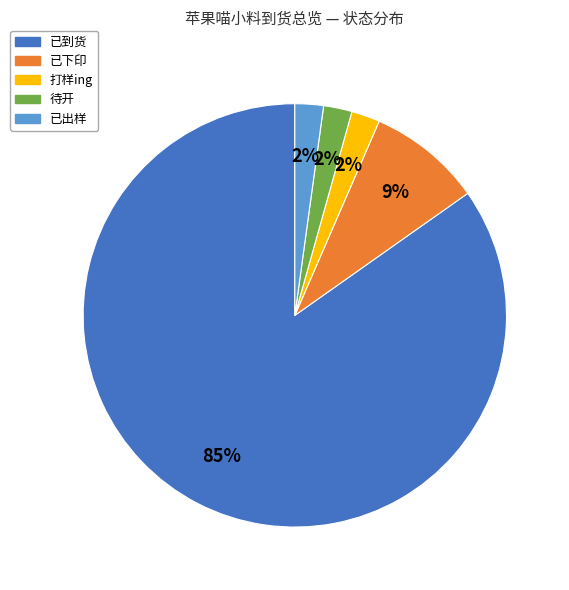

How many slices are in this pie chart?

5